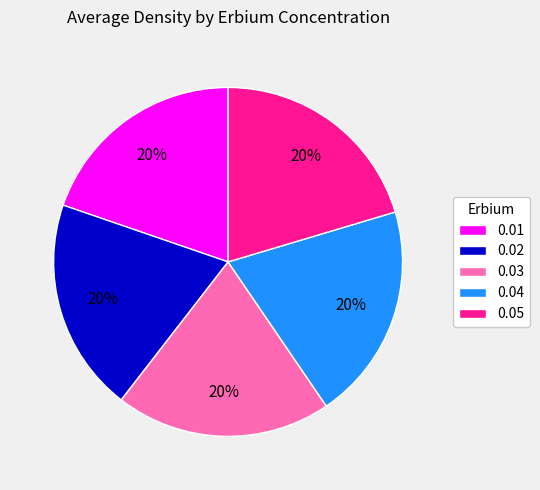

The 0.03 slice represents 12% of the pie. True or false?

False